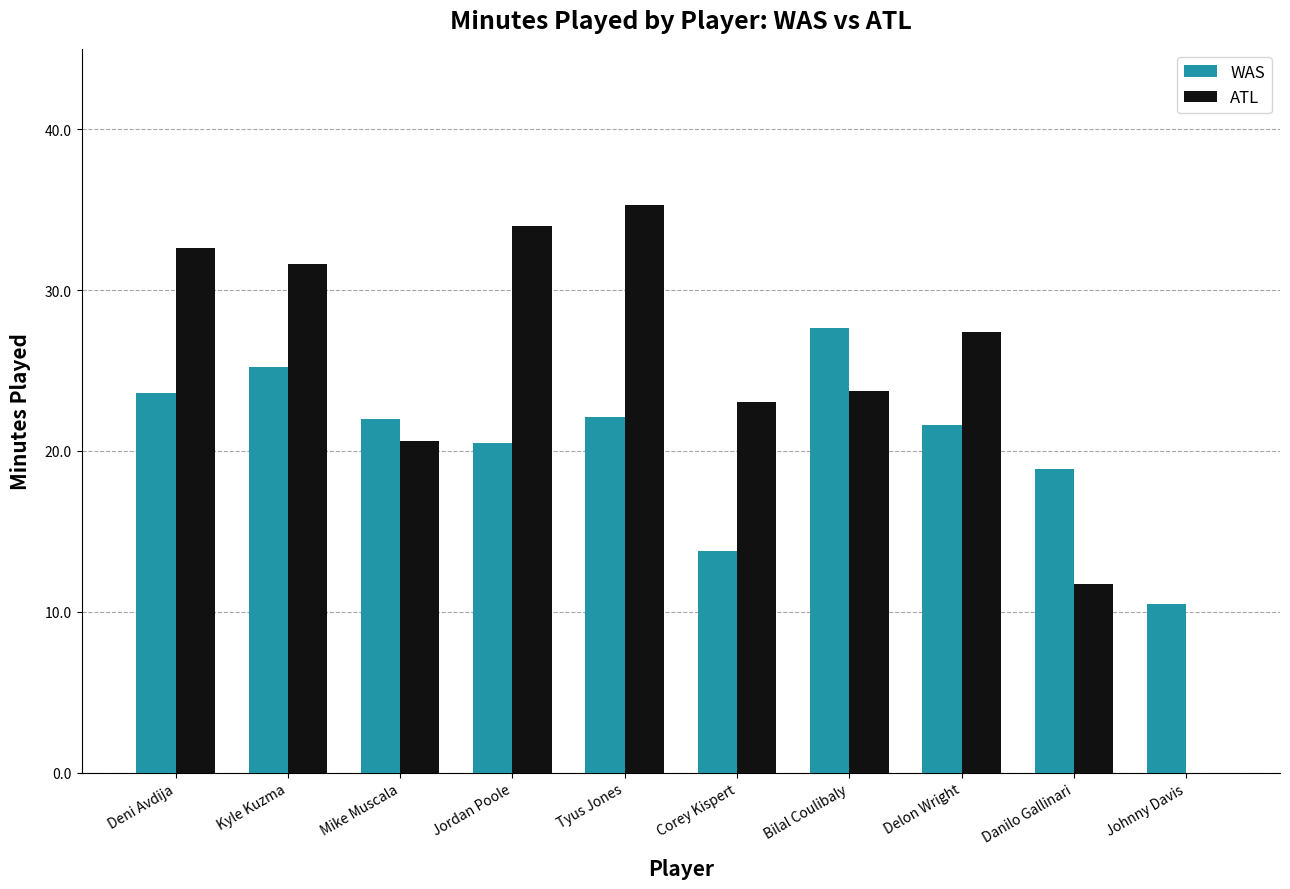

What is the sum of the WAS values at Jordan Poole and Mike Muscala?

42.5